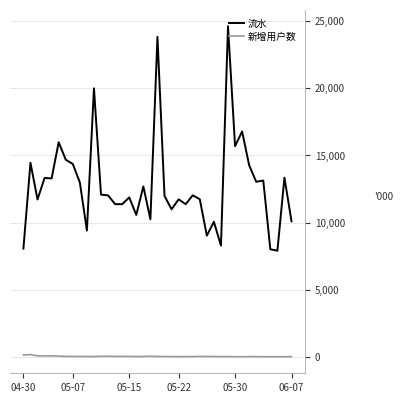

List the series in order of their peak value, lowest first.

新增用户数, 流水